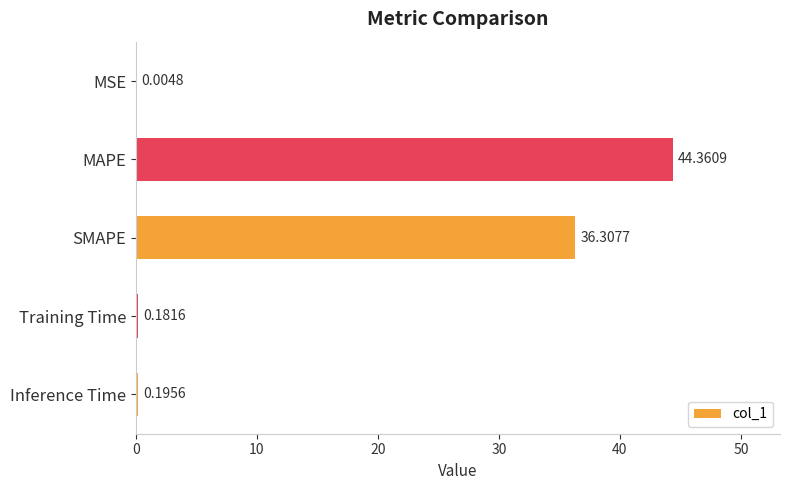

Where is the data nearest to the value 22?

SMAPE